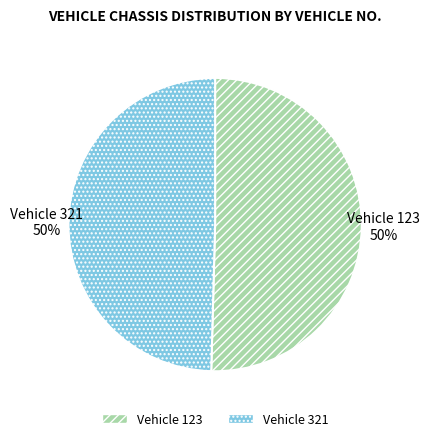

To the nearest percent, what is the combined percentage of Vehicle 321 and Vehicle 123?

100%